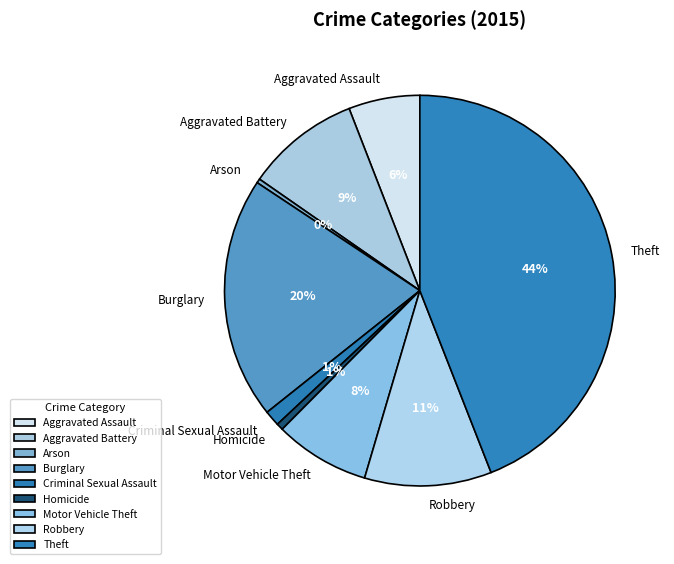

Count the number of slices in the pie.

9